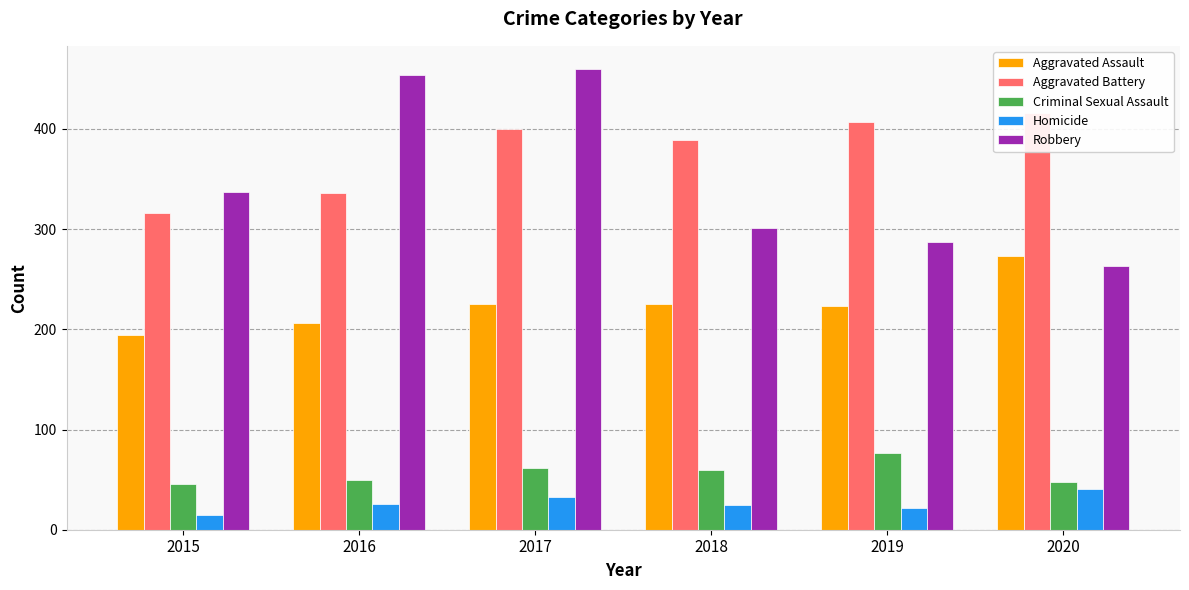

Does the chart contain any negative values?

No